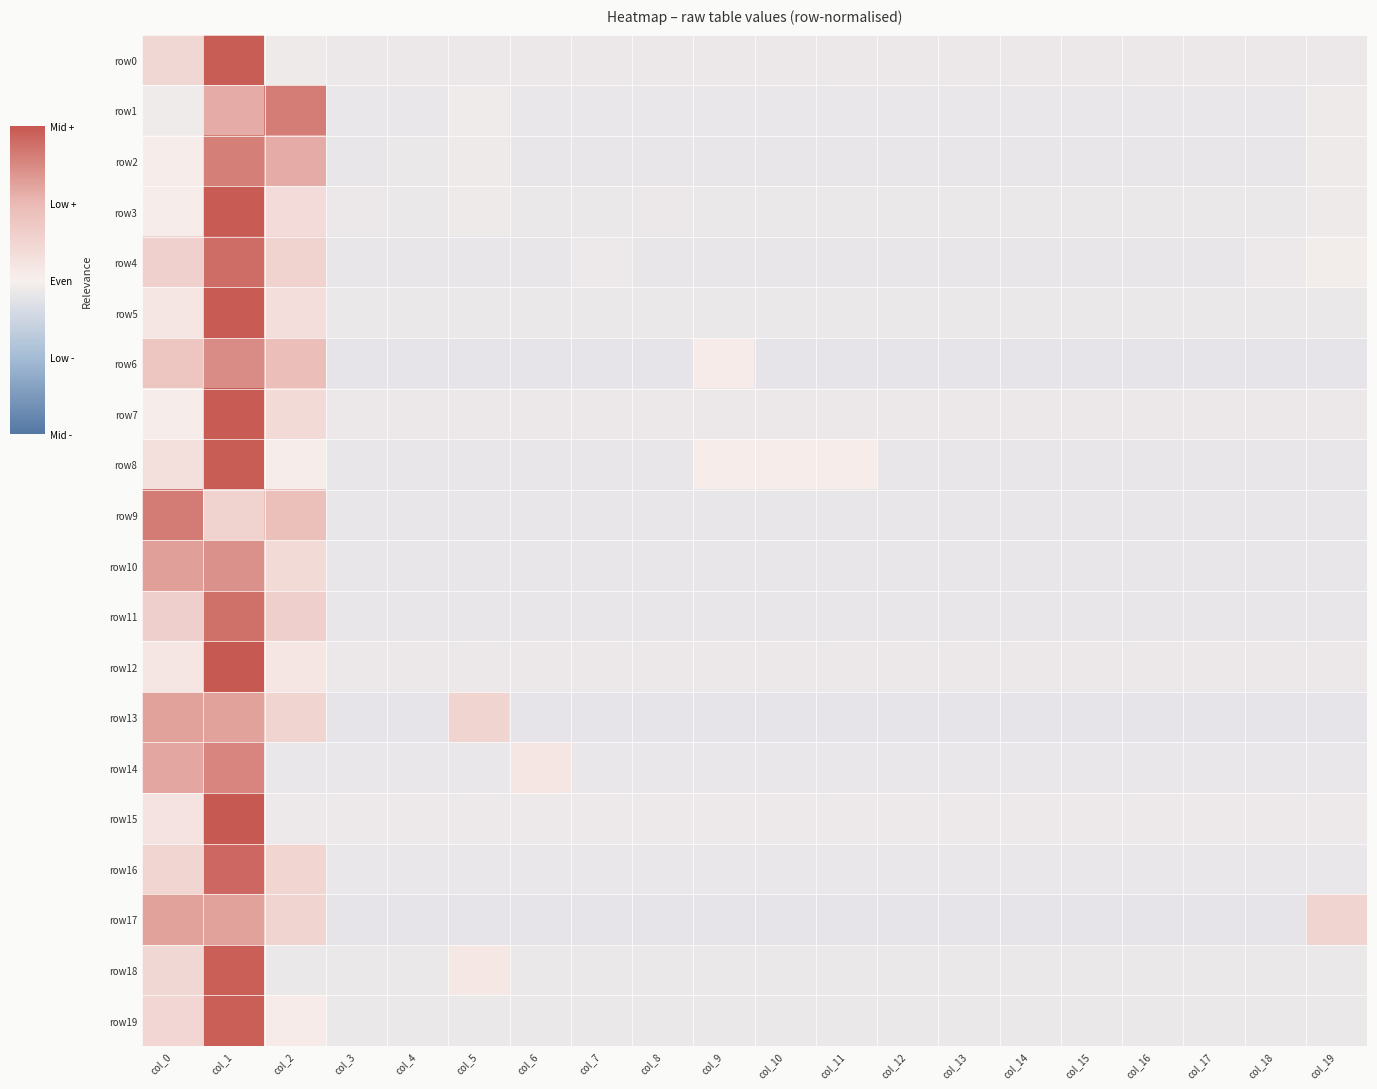

Reading right to left, extract all data points from this chart.

row0: col_19=-0.1	col_18=-0.1	col_17=-0.1	col_16=-0.1	col_15=-0.1	col_14=-0.1	col_13=-0.1	col_12=-0.1	col_11=-0.1	col_10=-0.1	col_9=-0.1	col_8=-0.1	col_7=-0.1	col_6=-0.1	col_5=-0.1	col_4=-0.1	col_3=-0.1	col_2=-0.0	col_1=1.0	col_0=0.2
row1: col_19=-0.1	col_18=-0.1	col_17=-0.1	col_16=-0.1	col_15=-0.1	col_14=-0.1	col_13=-0.1	col_12=-0.1	col_11=-0.1	col_10=-0.1	col_9=-0.1	col_8=-0.1	col_7=-0.1	col_6=-0.1	col_5=-0.0	col_4=-0.1	col_3=-0.1	col_2=0.8	col_1=0.6	col_0=-0.0
row2: col_19=-0.0	col_18=-0.1	col_17=-0.1	col_16=-0.1	col_15=-0.1	col_14=-0.1	col_13=-0.1	col_12=-0.1	col_11=-0.1	col_10=-0.1	col_9=-0.1	col_8=-0.1	col_7=-0.1	col_6=-0.1	col_5=-0.0	col_4=-0.1	col_3=-0.1	col_2=0.6	col_1=0.8	col_0=0.0
row3: col_19=-0.1	col_18=-0.1	col_17=-0.1	col_16=-0.1	col_15=-0.1	col_14=-0.1	col_13=-0.1	col_12=-0.1	col_11=-0.1	col_10=-0.1	col_9=-0.1	col_8=-0.1	col_7=-0.1	col_6=-0.1	col_5=-0.1	col_4=-0.1	col_3=-0.1	col_2=0.2	col_1=1.0	col_0=0.0
row4: col_19=-0.0	col_18=-0.1	col_17=-0.1	col_16=-0.1	col_15=-0.1	col_14=-0.1	col_13=-0.1	col_12=-0.1	col_11=-0.1	col_10=-0.1	col_9=-0.1	col_8=-0.1	col_7=-0.1	col_6=-0.1	col_5=-0.1	col_4=-0.1	col_3=-0.1	col_2=0.3	col_1=0.9	col_0=0.3
row5: col_19=-0.1	col_18=-0.1	col_17=-0.1	col_16=-0.1	col_15=-0.1	col_14=-0.1	col_13=-0.1	col_12=-0.1	col_11=-0.1	col_10=-0.1	col_9=-0.1	col_8=-0.1	col_7=-0.1	col_6=-0.1	col_5=-0.1	col_4=-0.1	col_3=-0.1	col_2=0.2	col_1=1.0	col_0=0.1
row6: col_19=-0.1	col_18=-0.1	col_17=-0.1	col_16=-0.1	col_15=-0.1	col_14=-0.1	col_13=-0.1	col_12=-0.1	col_11=-0.1	col_10=-0.1	col_9=0.0	col_8=-0.1	col_7=-0.1	col_6=-0.1	col_5=-0.1	col_4=-0.1	col_3=-0.1	col_2=0.5	col_1=0.7	col_0=0.4
row7: col_19=-0.1	col_18=-0.1	col_17=-0.1	col_16=-0.1	col_15=-0.1	col_14=-0.1	col_13=-0.1	col_12=-0.1	col_11=-0.1	col_10=-0.1	col_9=-0.1	col_8=-0.1	col_7=-0.1	col_6=-0.1	col_5=-0.1	col_4=-0.1	col_3=-0.1	col_2=0.2	col_1=1.0	col_0=0.0
row8: col_19=-0.1	col_18=-0.1	col_17=-0.1	col_16=-0.1	col_15=-0.1	col_14=-0.1	col_13=-0.1	col_12=-0.1	col_11=0.0	col_10=0.0	col_9=0.0	col_8=-0.1	col_7=-0.1	col_6=-0.1	col_5=-0.1	col_4=-0.1	col_3=-0.1	col_2=0.0	col_1=1.0	col_0=0.1
row9: col_19=-0.1	col_18=-0.1	col_17=-0.1	col_16=-0.1	col_15=-0.1	col_14=-0.1	col_13=-0.1	col_12=-0.1	col_11=-0.1	col_10=-0.1	col_9=-0.1	col_8=-0.1	col_7=-0.1	col_6=-0.1	col_5=-0.1	col_4=-0.1	col_3=-0.1	col_2=0.5	col_1=0.3	col_0=0.8
row10: col_19=-0.1	col_18=-0.1	col_17=-0.1	col_16=-0.1	col_15=-0.1	col_14=-0.1	col_13=-0.1	col_12=-0.1	col_11=-0.1	col_10=-0.1	col_9=-0.1	col_8=-0.1	col_7=-0.1	col_6=-0.1	col_5=-0.1	col_4=-0.1	col_3=-0.1	col_2=0.2	col_1=0.7	col_0=0.6
row11: col_19=-0.1	col_18=-0.1	col_17=-0.1	col_16=-0.1	col_15=-0.1	col_14=-0.1	col_13=-0.1	col_12=-0.1	col_11=-0.1	col_10=-0.1	col_9=-0.1	col_8=-0.1	col_7=-0.1	col_6=-0.1	col_5=-0.1	col_4=-0.1	col_3=-0.1	col_2=0.3	col_1=0.9	col_0=0.3
row12: col_19=-0.1	col_18=-0.1	col_17=-0.1	col_16=-0.1	col_15=-0.1	col_14=-0.1	col_13=-0.1	col_12=-0.1	col_11=-0.1	col_10=-0.1	col_9=-0.1	col_8=-0.1	col_7=-0.1	col_6=-0.1	col_5=-0.1	col_4=-0.1	col_3=-0.1	col_2=0.1	col_1=1.0	col_0=0.1
row13: col_19=-0.1	col_18=-0.1	col_17=-0.1	col_16=-0.1	col_15=-0.1	col_14=-0.1	col_13=-0.1	col_12=-0.1	col_11=-0.1	col_10=-0.1	col_9=-0.1	col_8=-0.1	col_7=-0.1	col_6=-0.1	col_5=0.3	col_4=-0.1	col_3=-0.1	col_2=0.3	col_1=0.6	col_0=0.6
row14: col_19=-0.1	col_18=-0.1	col_17=-0.1	col_16=-0.1	col_15=-0.1	col_14=-0.1	col_13=-0.1	col_12=-0.1	col_11=-0.1	col_10=-0.1	col_9=-0.1	col_8=-0.1	col_7=-0.1	col_6=0.1	col_5=-0.1	col_4=-0.1	col_3=-0.1	col_2=-0.1	col_1=0.8	col_0=0.6
row15: col_19=-0.1	col_18=-0.1	col_17=-0.1	col_16=-0.1	col_15=-0.1	col_14=-0.1	col_13=-0.1	col_12=-0.1	col_11=-0.1	col_10=-0.1	col_9=-0.1	col_8=-0.1	col_7=-0.1	col_6=-0.1	col_5=-0.1	col_4=-0.1	col_3=-0.1	col_2=-0.1	col_1=1.0	col_0=0.1
row16: col_19=-0.1	col_18=-0.1	col_17=-0.1	col_16=-0.1	col_15=-0.1	col_14=-0.1	col_13=-0.1	col_12=-0.1	col_11=-0.1	col_10=-0.1	col_9=-0.1	col_8=-0.1	col_7=-0.1	col_6=-0.1	col_5=-0.1	col_4=-0.1	col_3=-0.1	col_2=0.2	col_1=0.9	col_0=0.2
row17: col_19=0.3	col_18=-0.1	col_17=-0.1	col_16=-0.1	col_15=-0.1	col_14=-0.1	col_13=-0.1	col_12=-0.1	col_11=-0.1	col_10=-0.1	col_9=-0.1	col_8=-0.1	col_7=-0.1	col_6=-0.1	col_5=-0.1	col_4=-0.1	col_3=-0.1	col_2=0.3	col_1=0.6	col_0=0.6
row18: col_19=-0.1	col_18=-0.1	col_17=-0.1	col_16=-0.1	col_15=-0.1	col_14=-0.1	col_13=-0.1	col_12=-0.1	col_11=-0.1	col_10=-0.1	col_9=-0.1	col_8=-0.1	col_7=-0.1	col_6=-0.1	col_5=0.1	col_4=-0.1	col_3=-0.1	col_2=-0.1	col_1=1.0	col_0=0.2
row19: col_19=-0.1	col_18=-0.1	col_17=-0.1	col_16=-0.1	col_15=-0.1	col_14=-0.1	col_13=-0.1	col_12=-0.1	col_11=-0.1	col_10=-0.1	col_9=-0.1	col_8=-0.1	col_7=-0.1	col_6=-0.1	col_5=-0.1	col_4=-0.1	col_3=-0.1	col_2=0.0	col_1=1.0	col_0=0.2